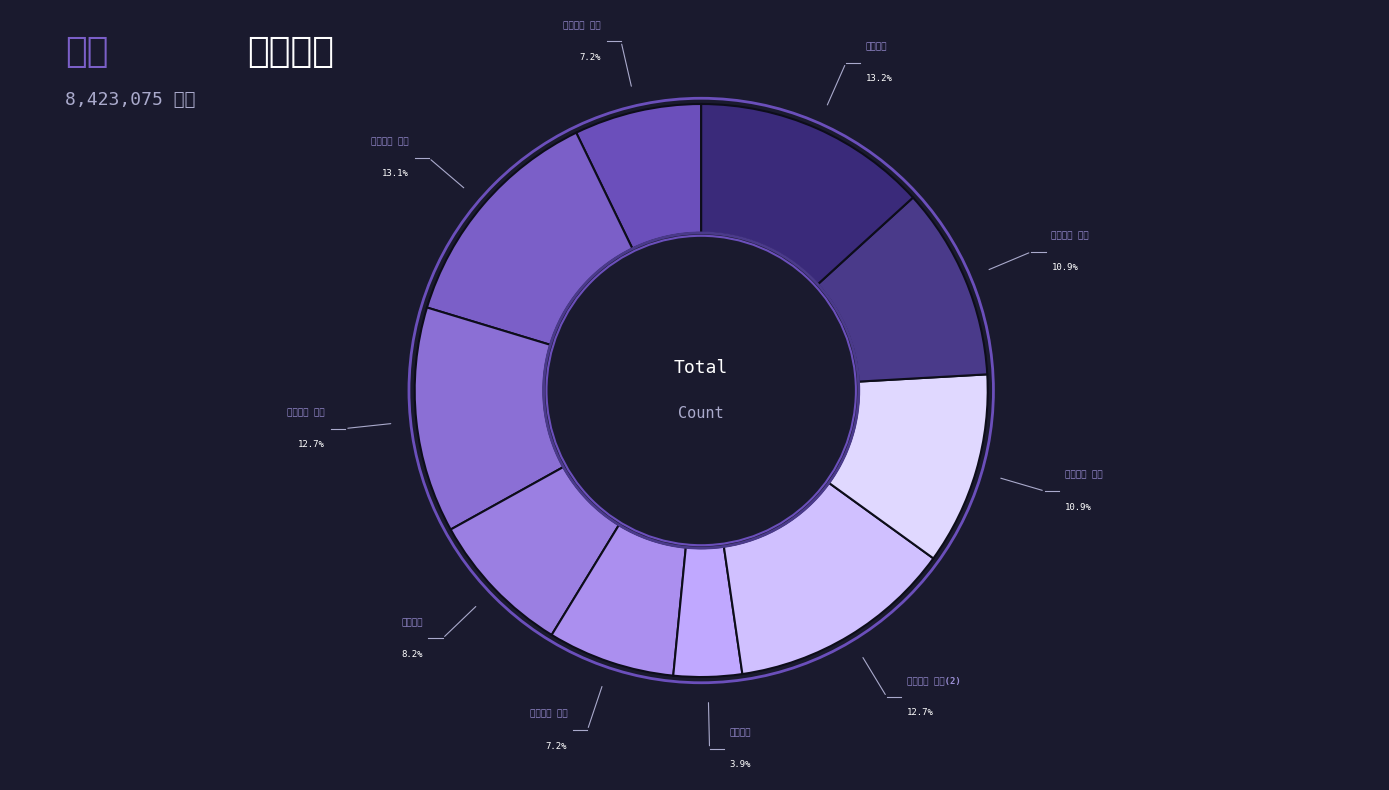

What is the ratio of the value at 蜀士甘彦 其二 to the value at 蜀士甘彦 其一?

1.0